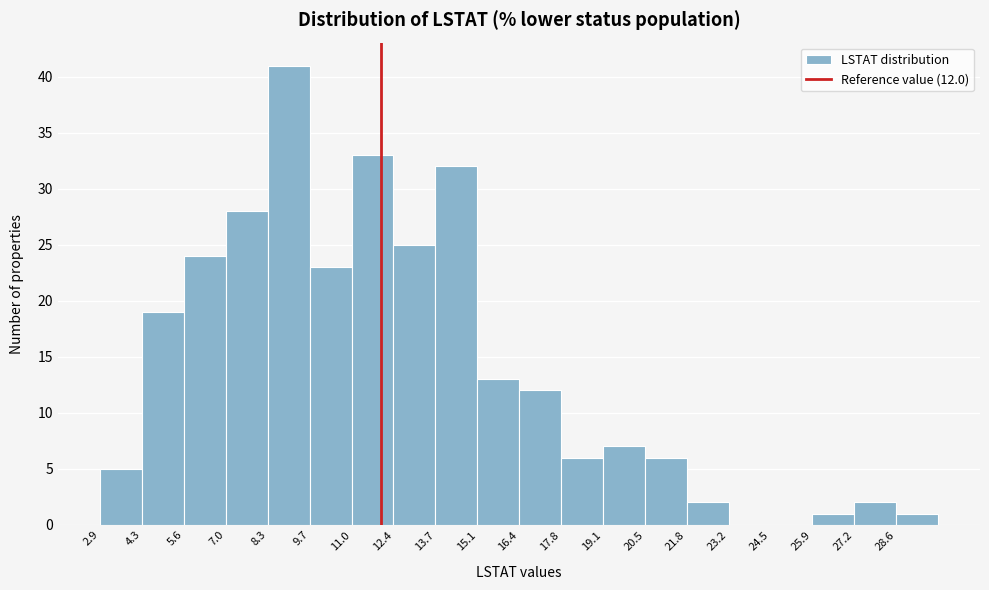

Over which range of the x-axis is the bar tallest?

8.4 to 9.6